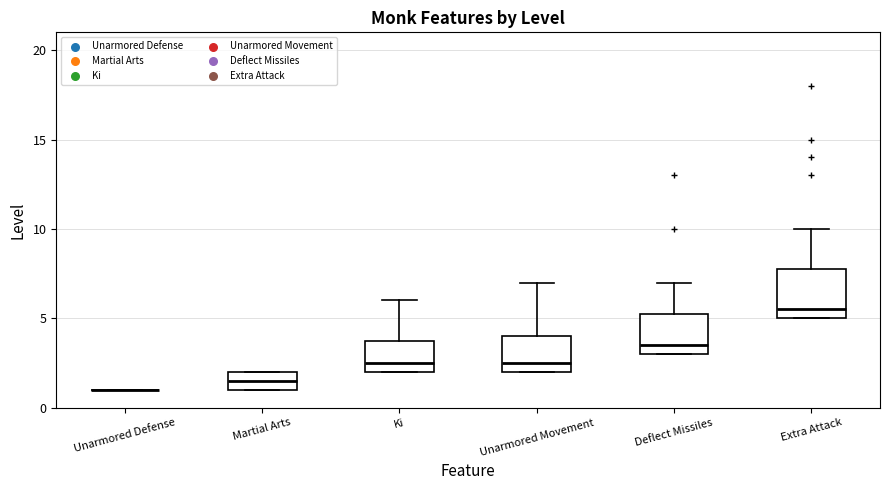

Reading left to right, read every box against the y-axis: the position of its median line, the range the box covers, and the ends of its whiskers. The values are not printed on the chart, so give them approximately, as read against the axis.

Unarmored Defense: box collapsed to a line at 1.0, whiskers 1.0 to 1.0
Martial Arts: median 1.5, box 1.0 to 2.0, whiskers 1.0 to 2.0
Ki: median 2.5, box 2.0 to 4.0, whiskers 2.0 to 6.0
Unarmored Movement: median 2.5, box 2.0 to 4.0, whiskers 2.0 to 7.0
Deflect Missiles: median 3.5, box 3.0 to 5.5, whiskers 3.0 to 7.0
Extra Attack: median 5.5, box 5.0 to 8.0, whiskers 5.0 to 10.0